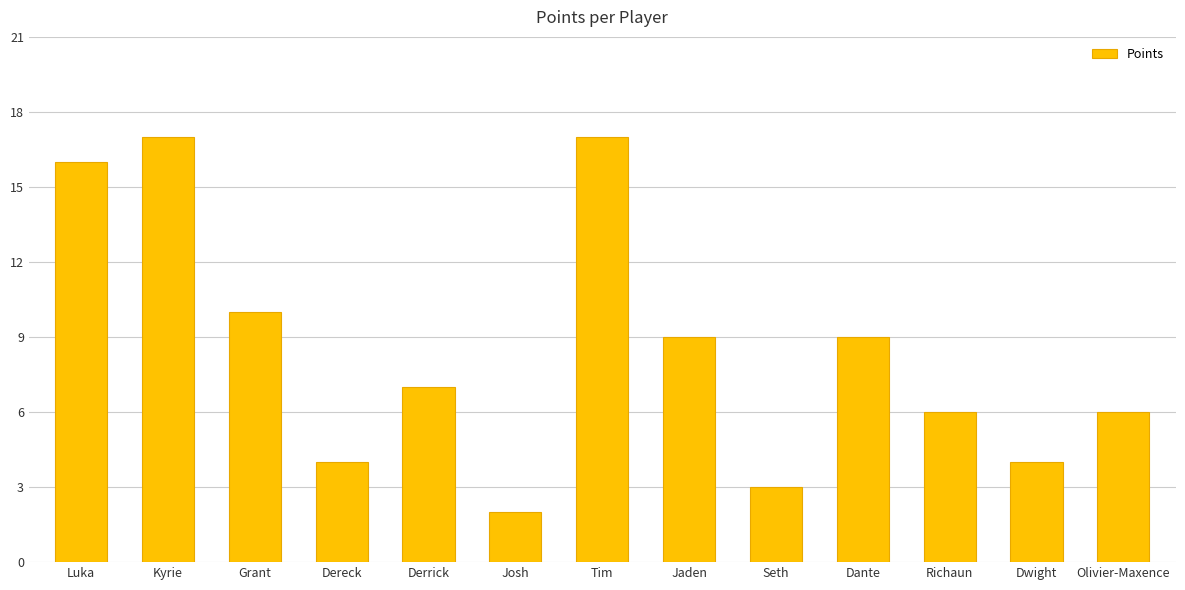

How many bars are there in total?

13